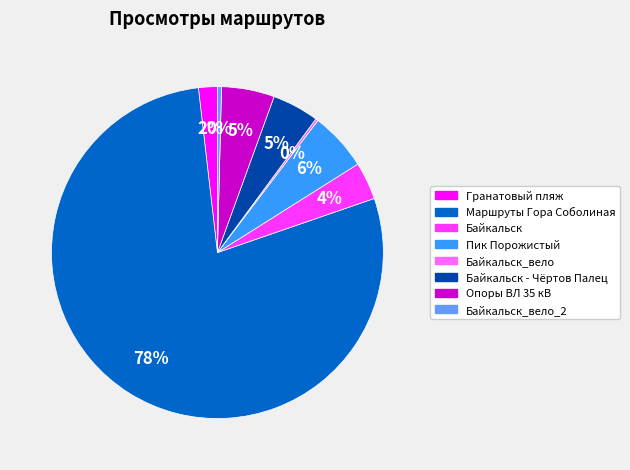

To the nearest percent, what is the combined percentage of Гранатовый пляж and Пик Порожистый?

8%